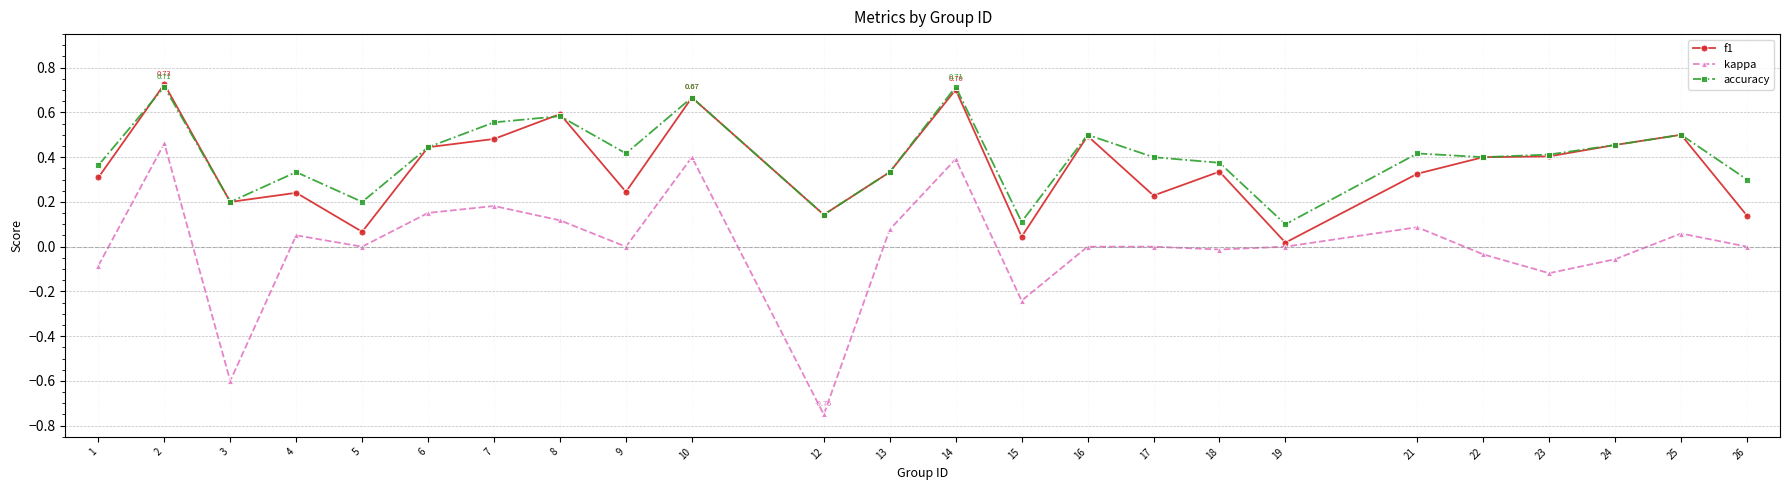

At which category is the sum across all series the highest?

2